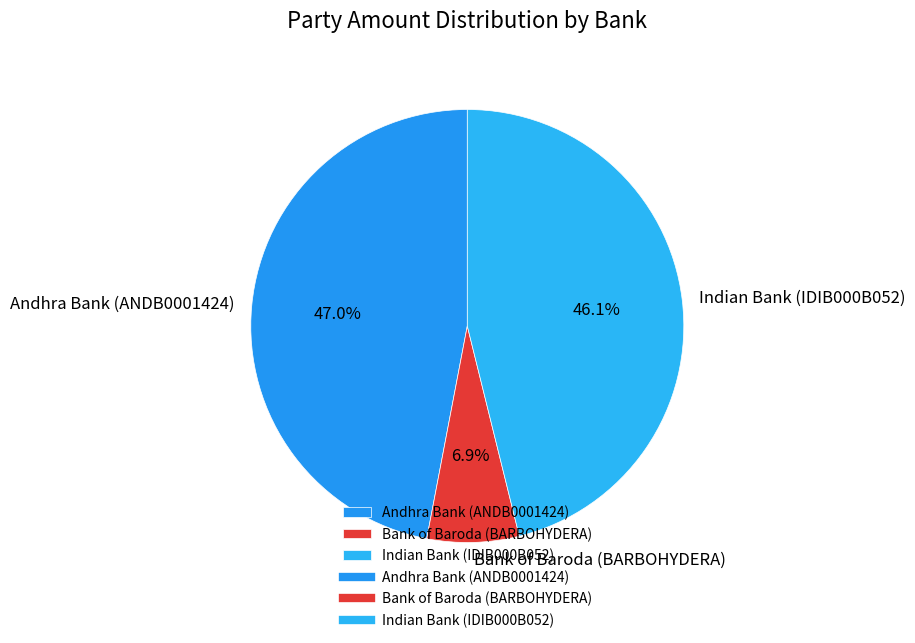

What percentage do Bank of Baroda (BARBOHYDERA) and Andhra Bank (ANDB0001424) together represent?

53.9%